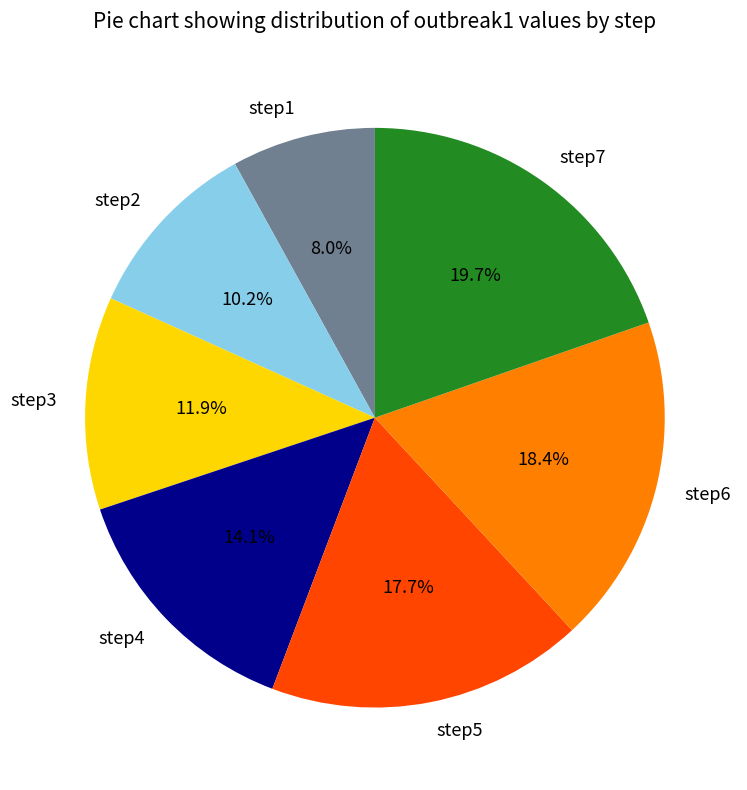

Count the number of slices in the pie.

7